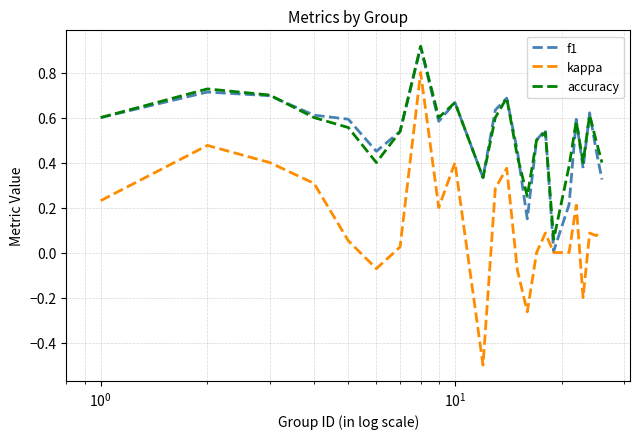

True or false: accuracy and kappa cross at least once.

False